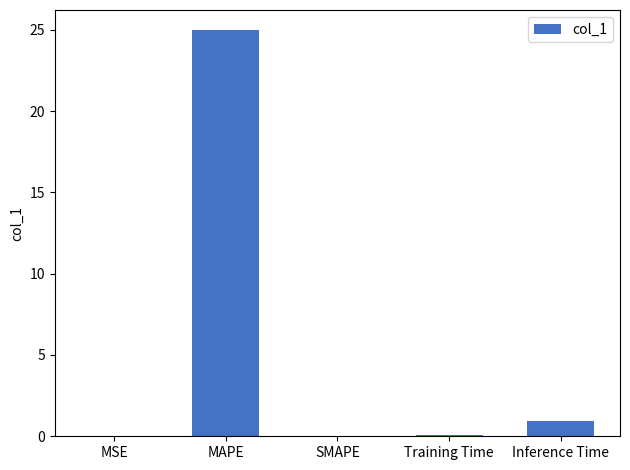

Which label corresponds to the largest value in the chart?

MAPE